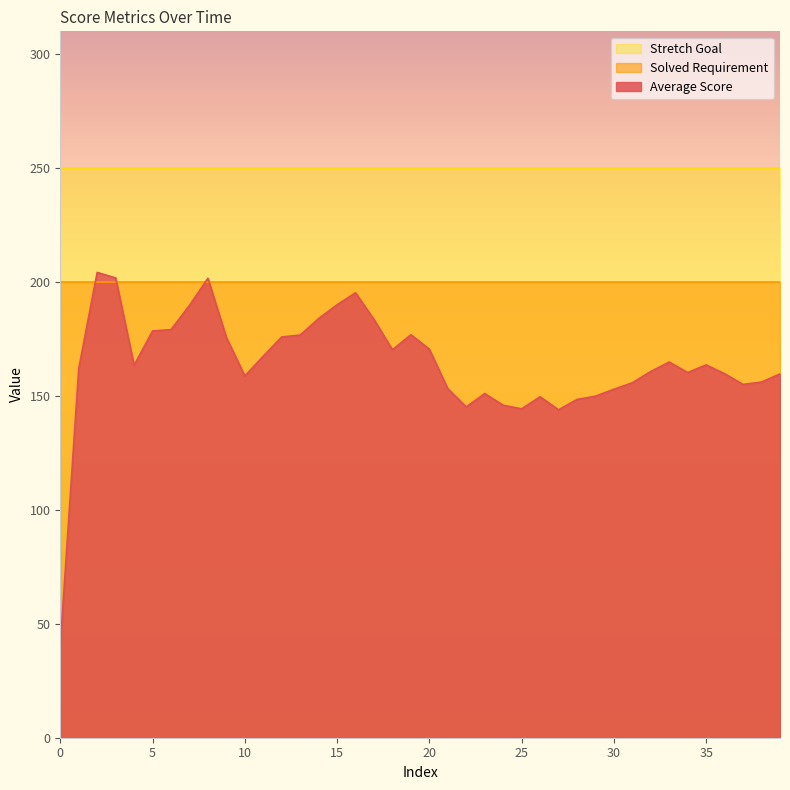

The value of Stretch Goal at 3 is 154.6. True or false?

False